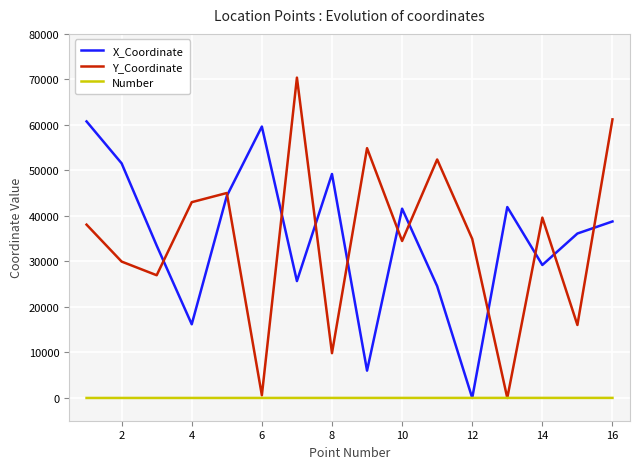

Rank the series by their maximum value, from lowest to highest.

Number, X_Coordinate, Y_Coordinate